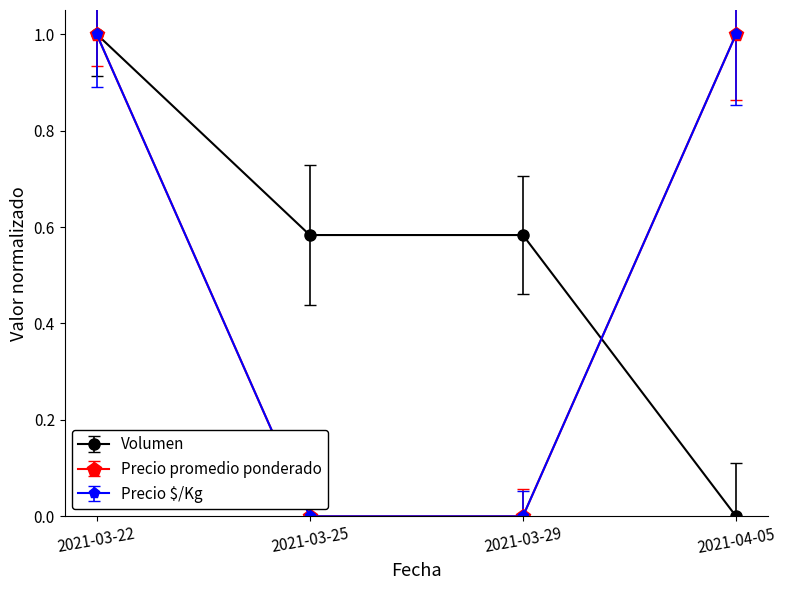

How many lines are shown in the chart?

3